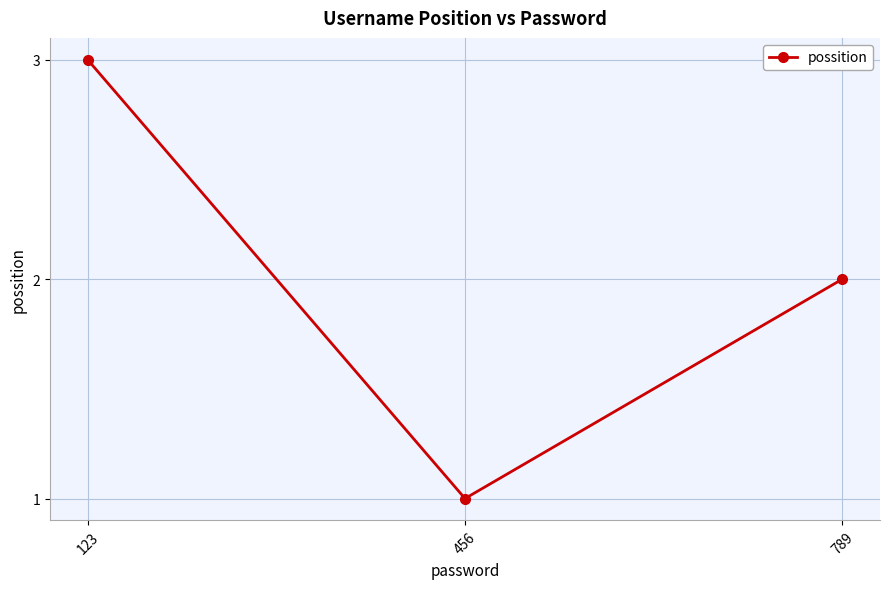

What is the average value?

2